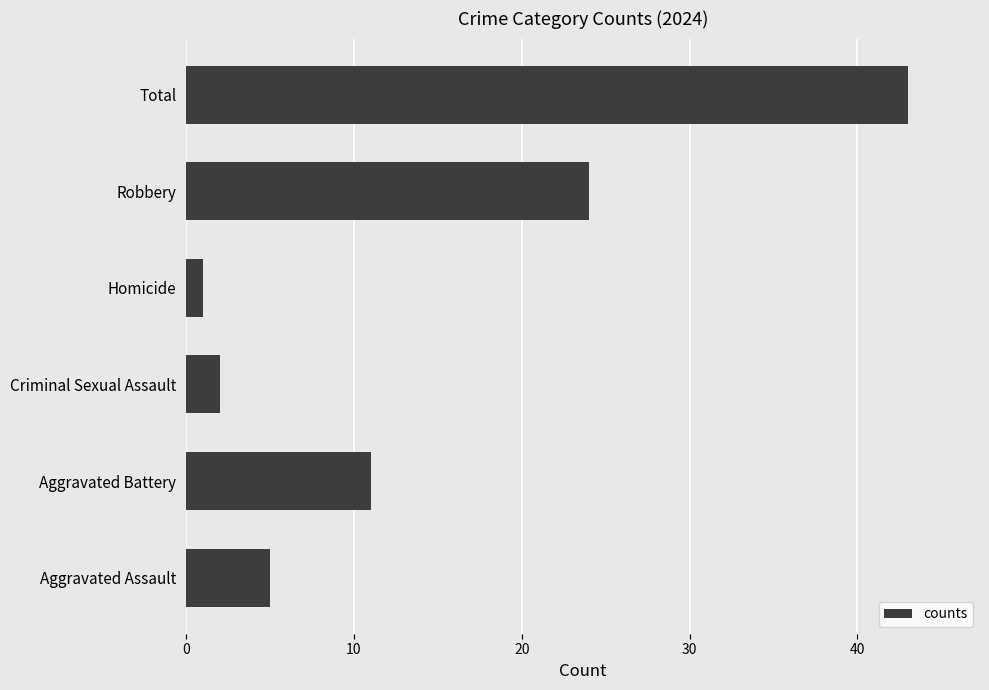

What is the difference between the maximum and minimum values?

42